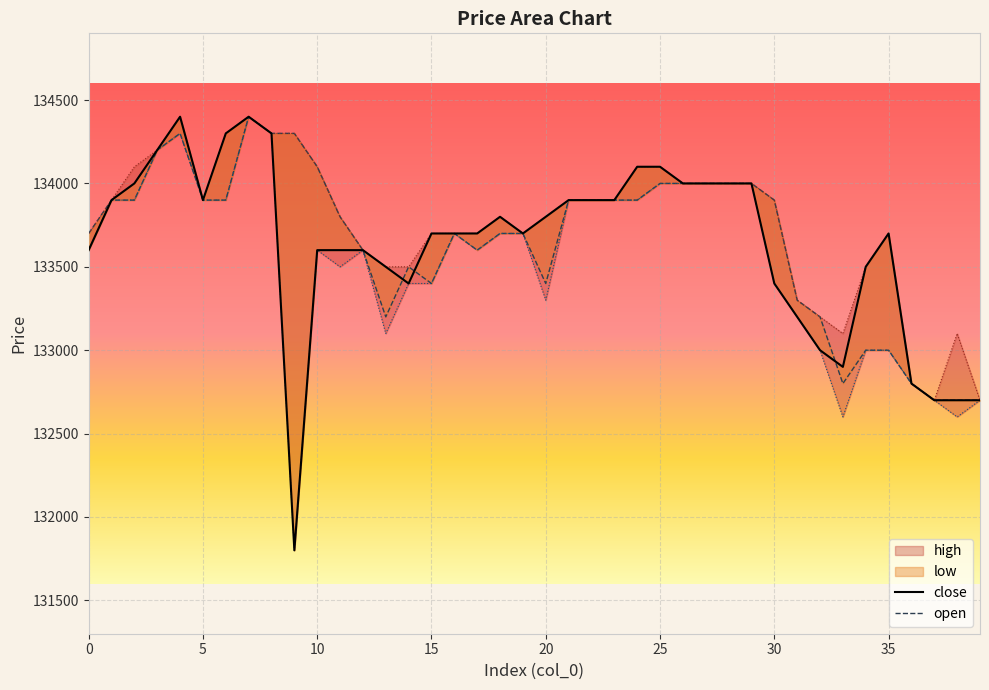

Which series has the largest total across all categories?

high